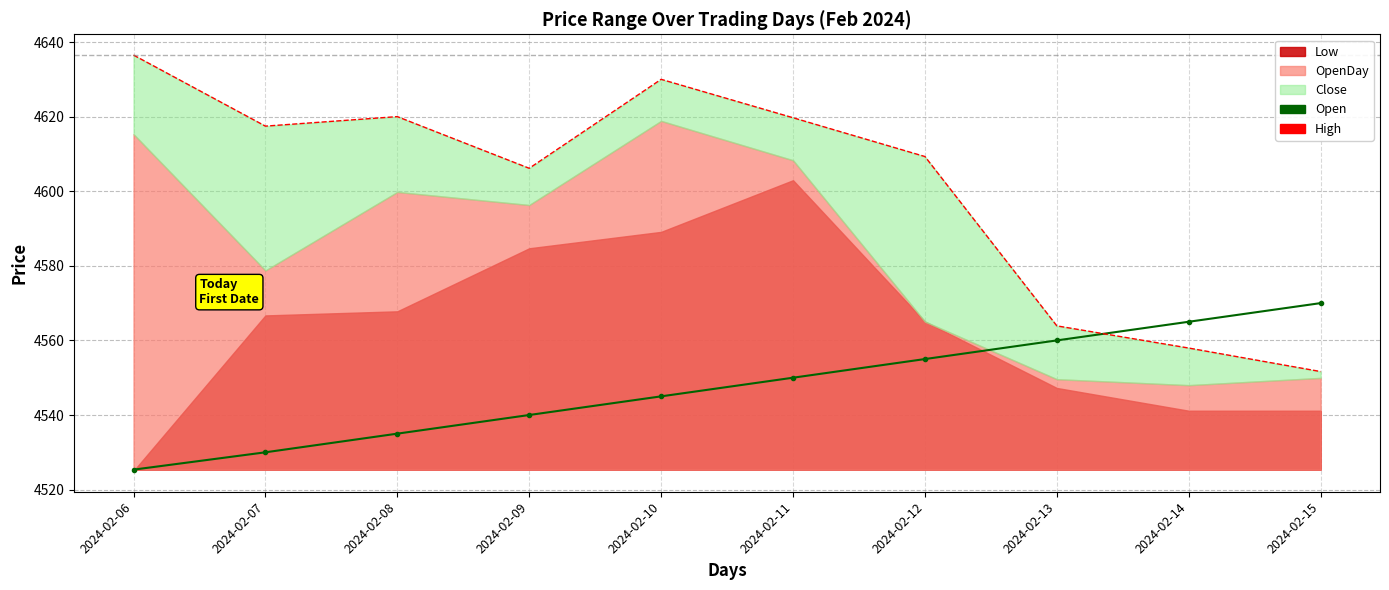

Which series changed the most between 2024-02-14 and 2024-02-15?

High